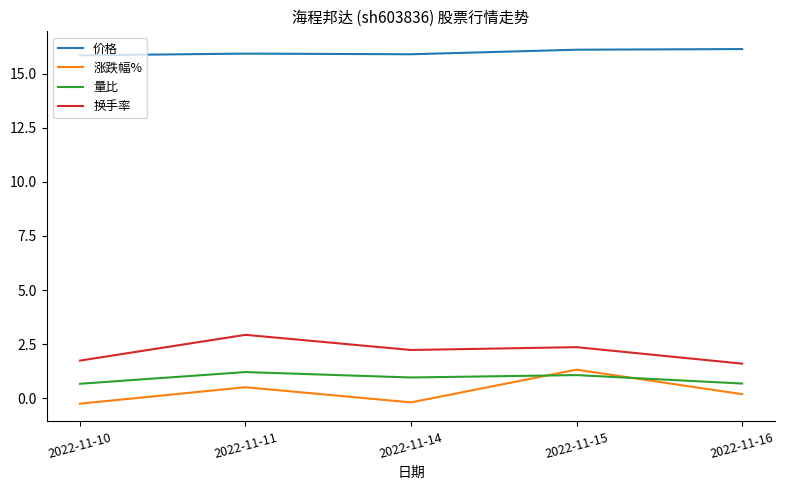

At which label does 换手率 first exceed 2?

2022-11-11